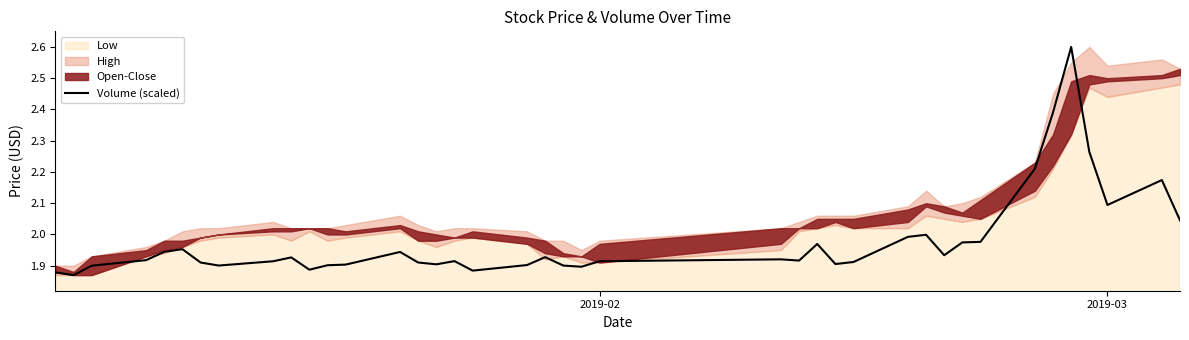

What is the highest value of the Volume (scaled) series?

2.6